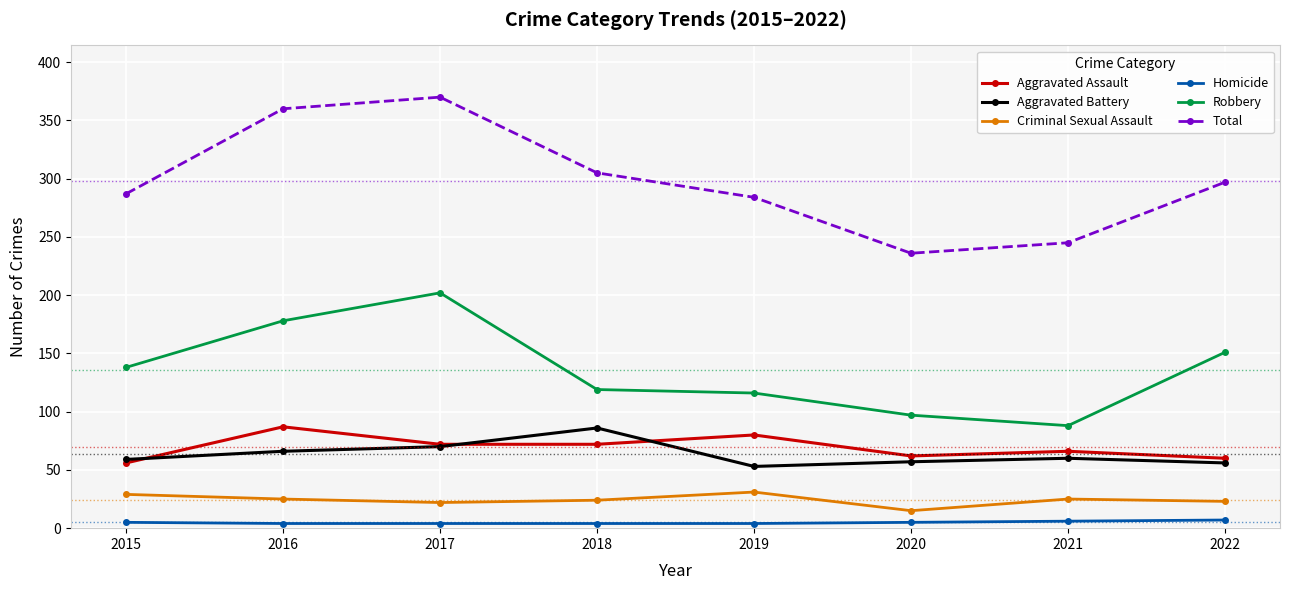

The Aggravated Assault series shows 56 at 2015. True or false?

True